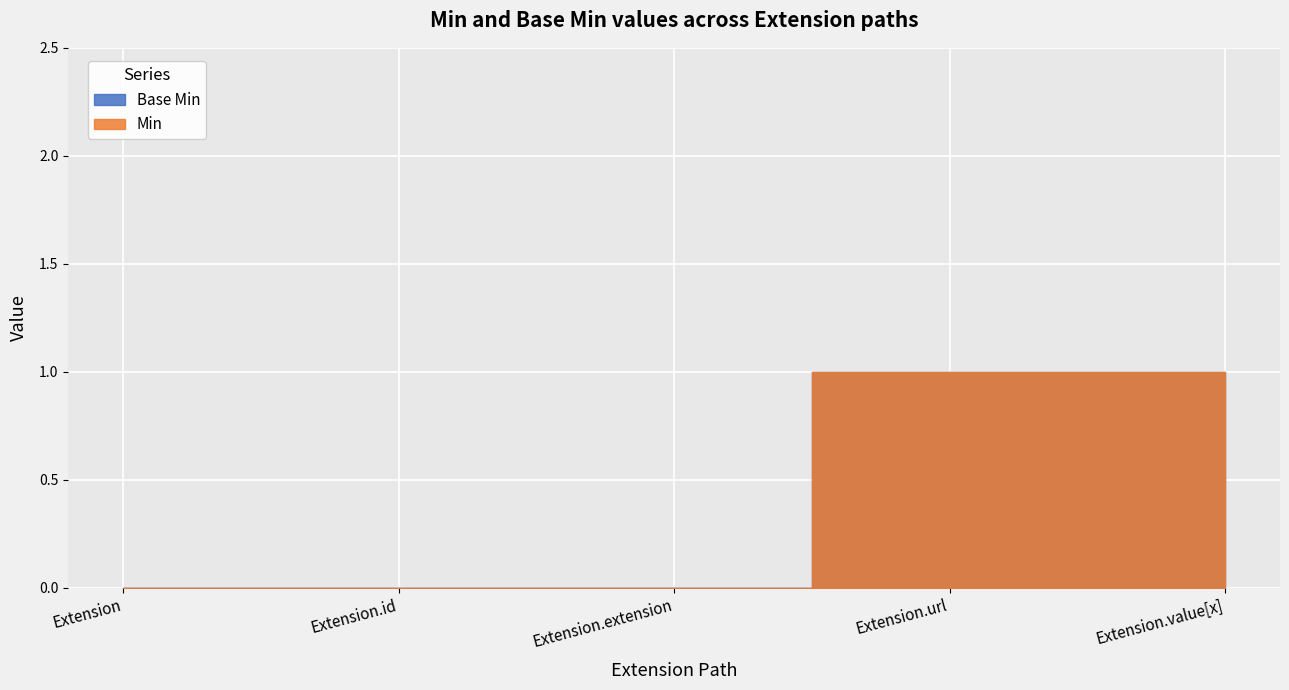

List the series in order of their peak value, highest first.

Min, Base Min